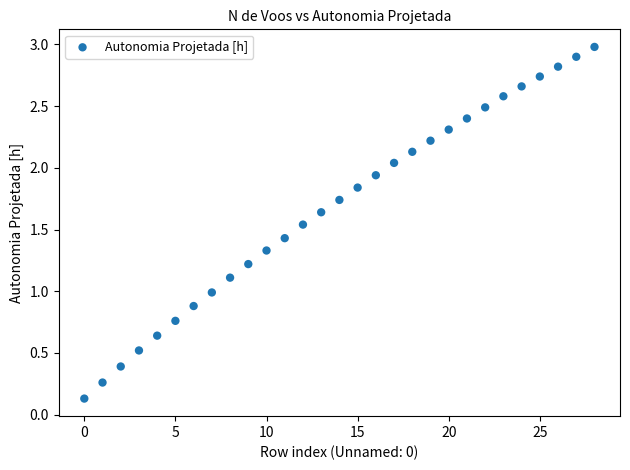

How many points are shown in the scatter plot?

29